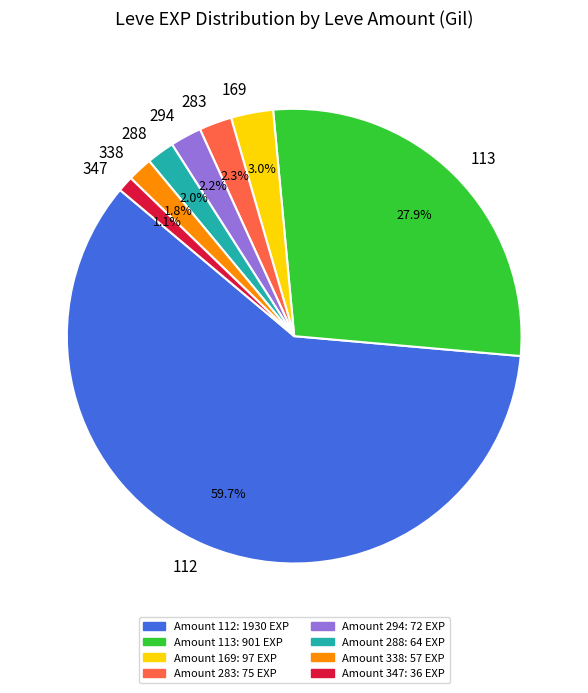

Between 169 and 288, which is larger?

169